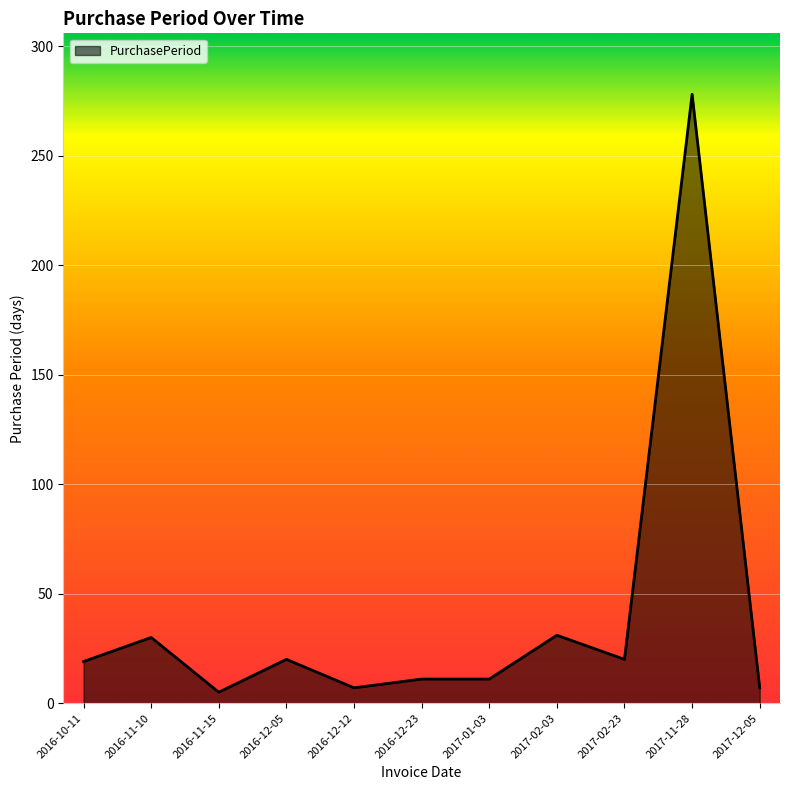

What is the difference between the maximum and minimum values?

273